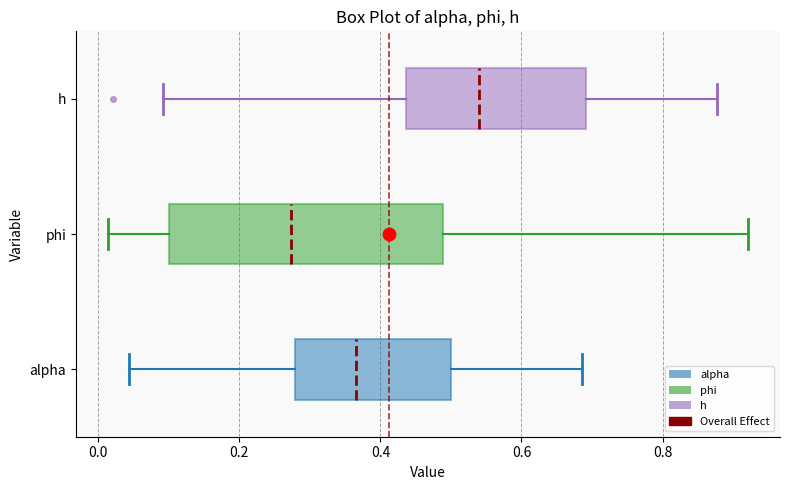

Reading bottom to top, read every box against the x-axis: the position of its median line, the range the box covers, and the ends of its whiskers. The values are not printed on the chart, so give them approximately, as read against the axis.

alpha: median 0.36, box 0.28 to 0.50, whiskers 0.04 to 0.68
phi: median 0.28, box 0.10 to 0.48, whiskers 0.02 to 0.92
h: median 0.54, box 0.44 to 0.70, whiskers 0.10 to 0.88